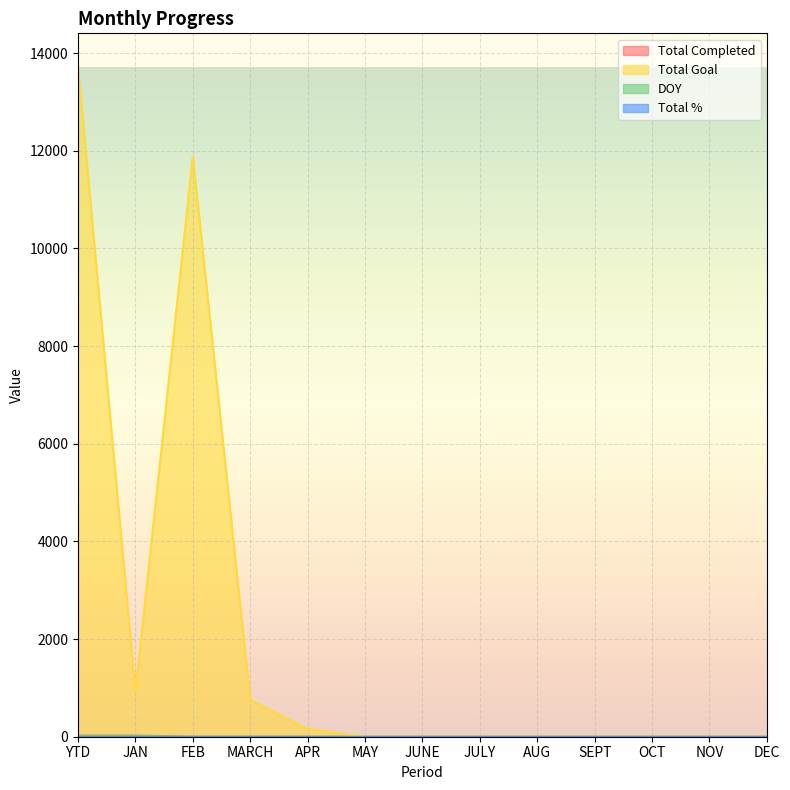

Between YTD and DEC, which series saw the biggest shift?

Total Goal